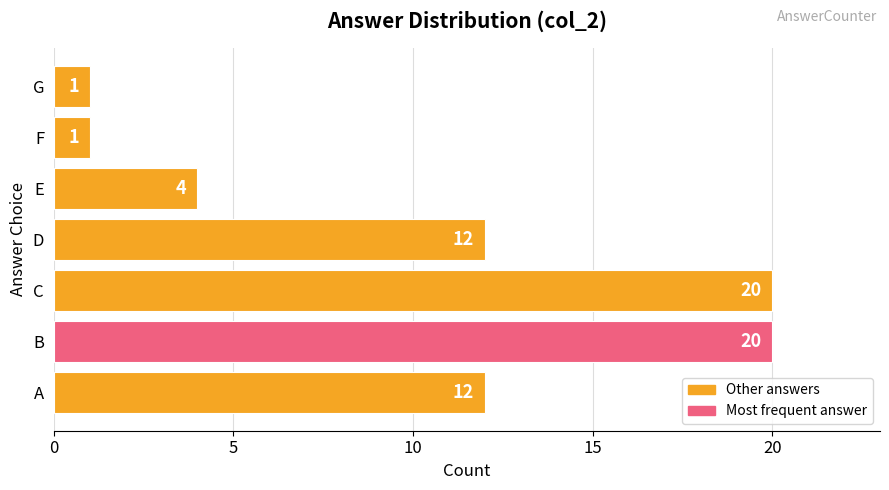

What is the average value?

10